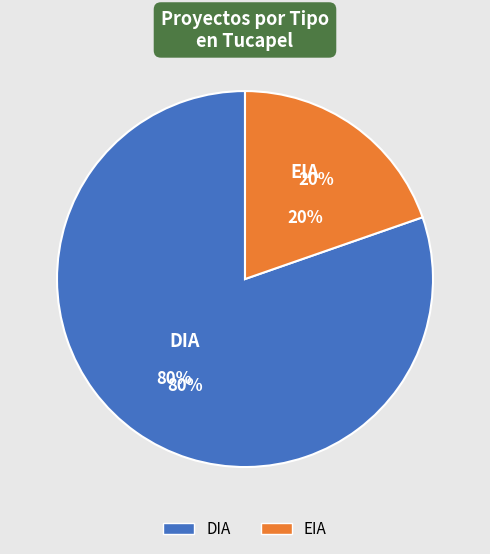

Rank the categories by value from lowest to highest.

EIA, DIA